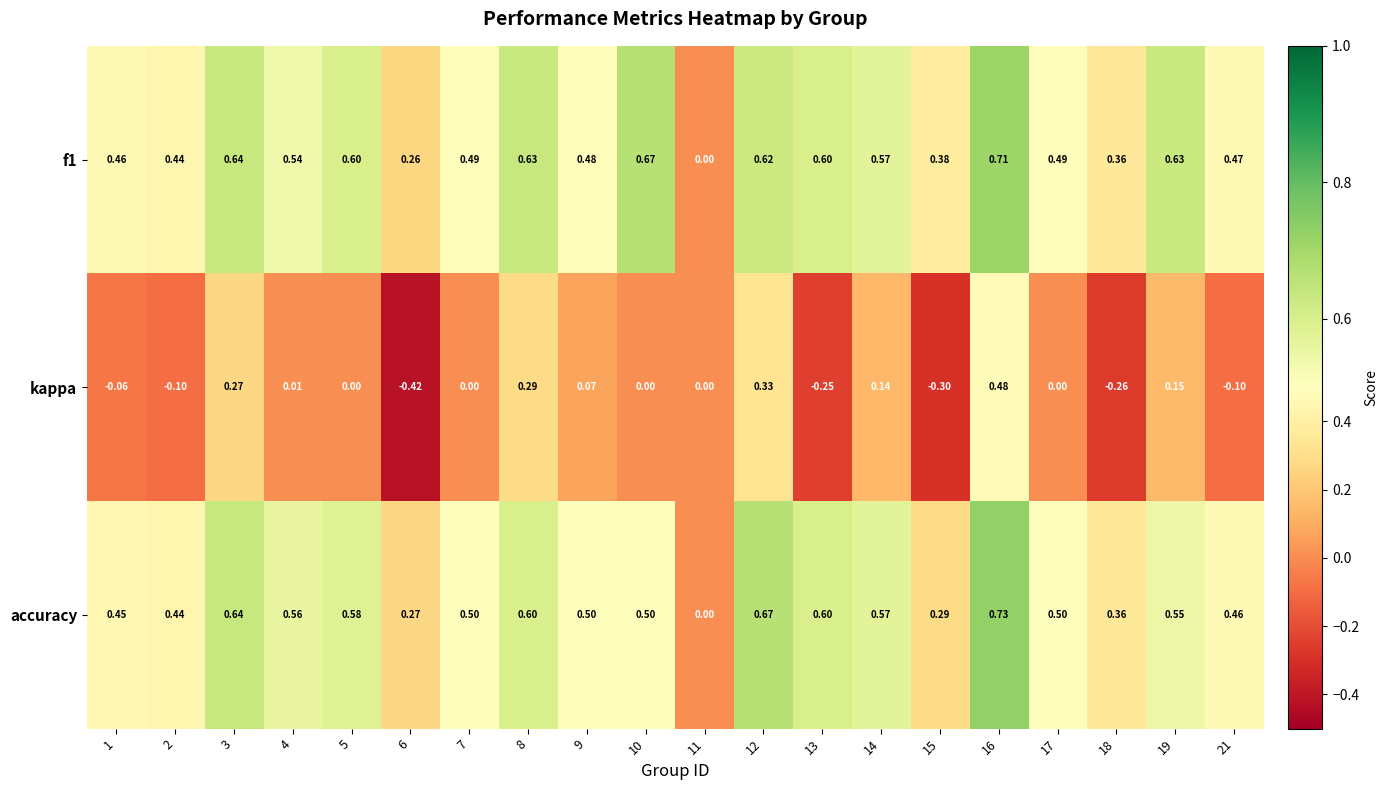

At which category is the sum across all series the highest?

16